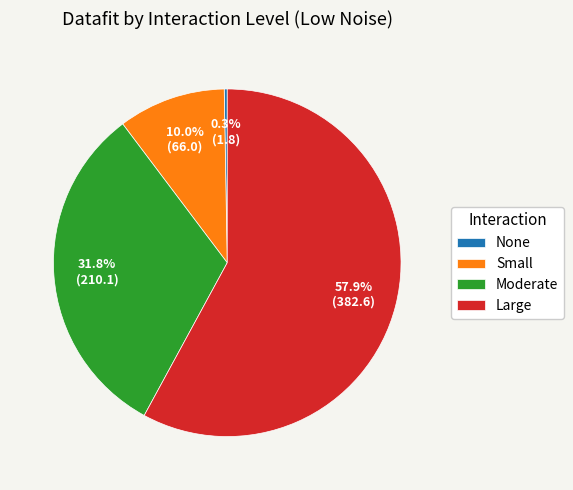

Is the sum of Small and Large greater than half?

Yes